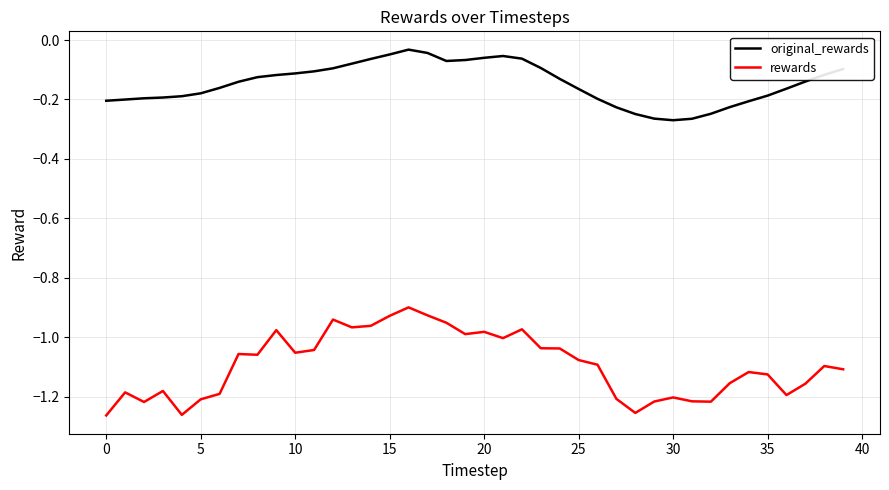

Which series has the largest total across all categories?

original_rewards